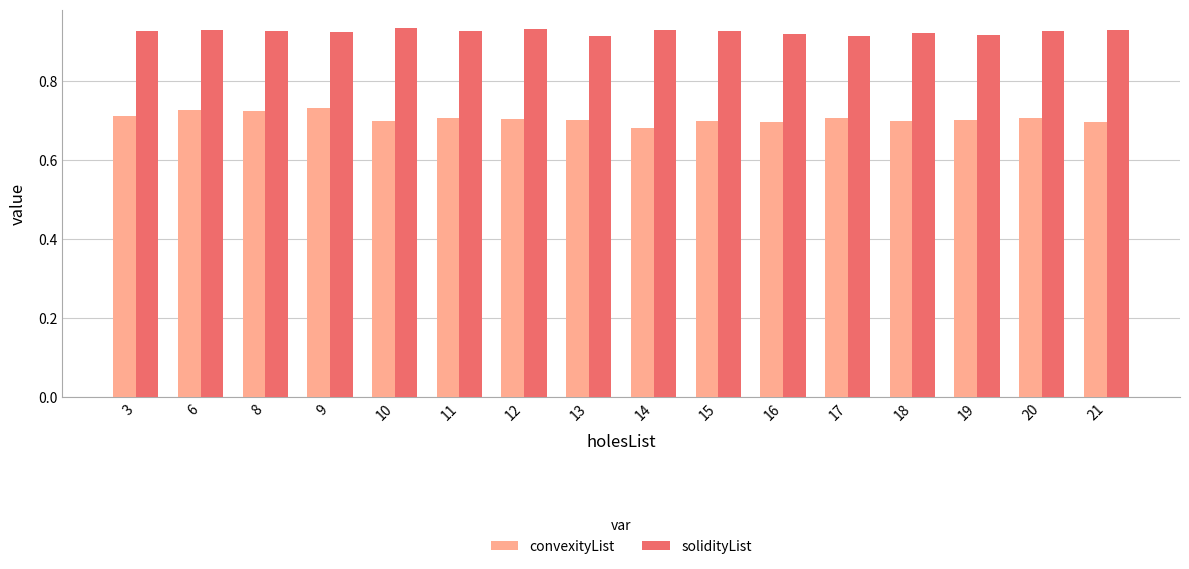

Is the value of solidityList at 9 greater than the value of convexityList at 8?

Yes